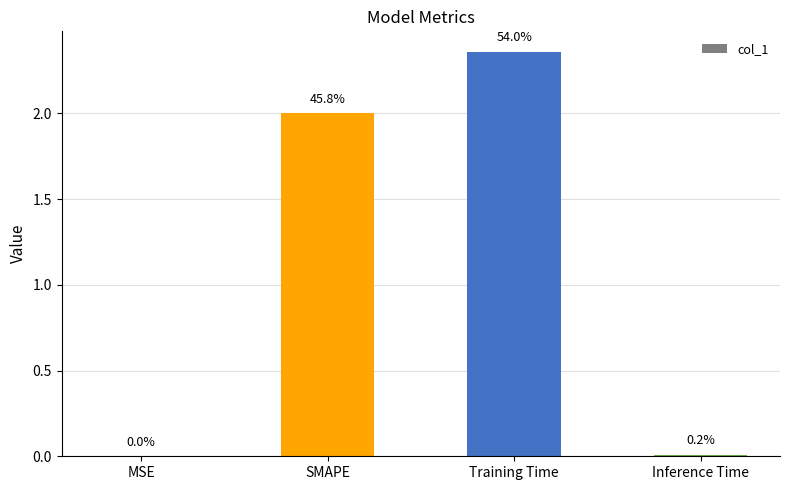

Are the bars horizontal?

No